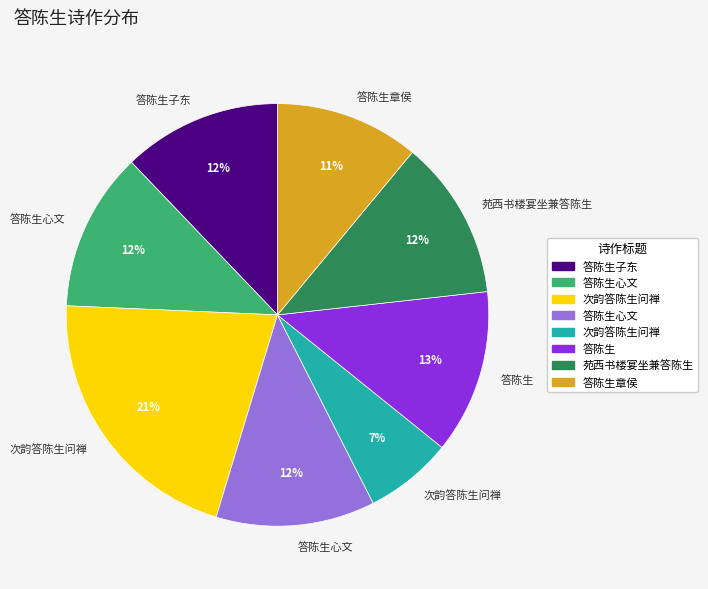

To the nearest percent, what is the difference between the largest and smallest slice percentages?

14%